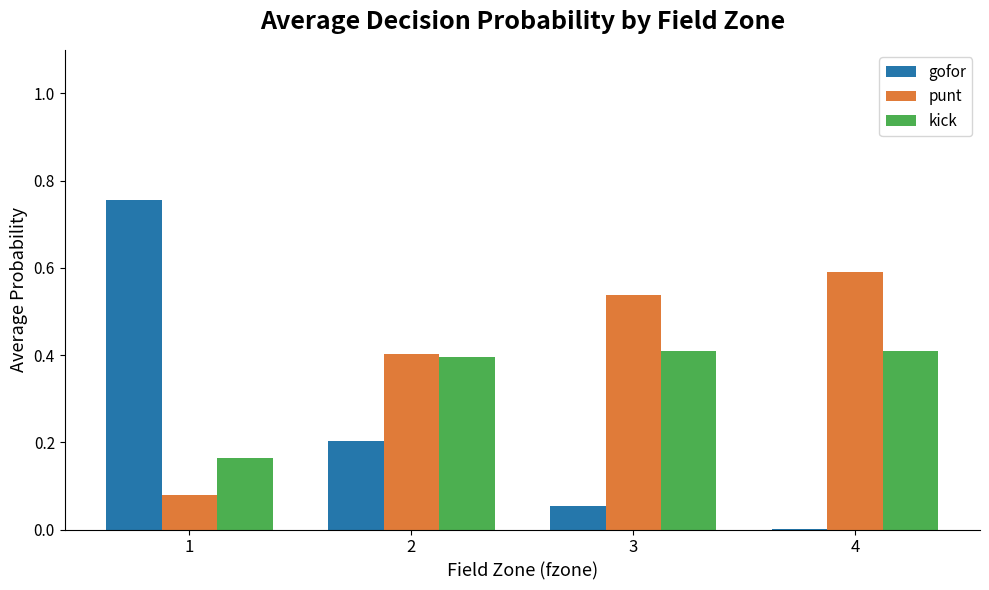

Which series has the largest total across all categories?

punt